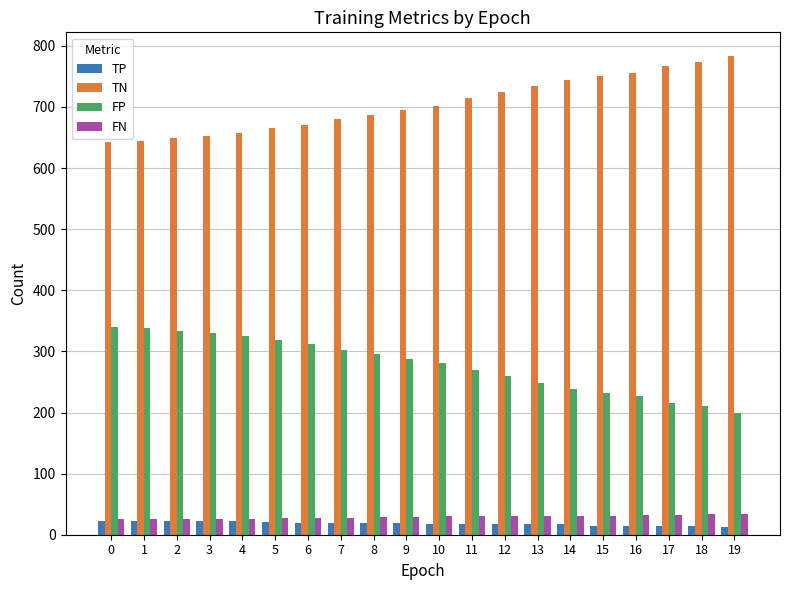

What is the difference between the second highest and minimum values in the TN series?

130